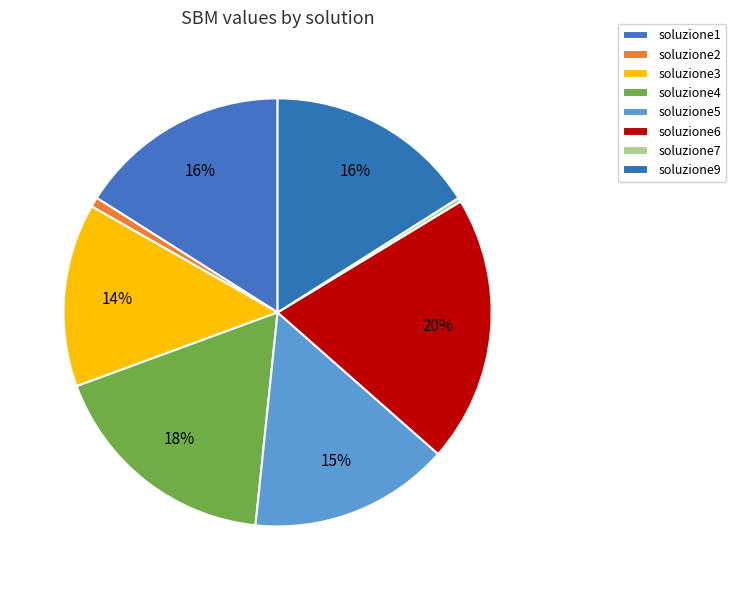

What is the largest slice in the pie chart?

soluzione6